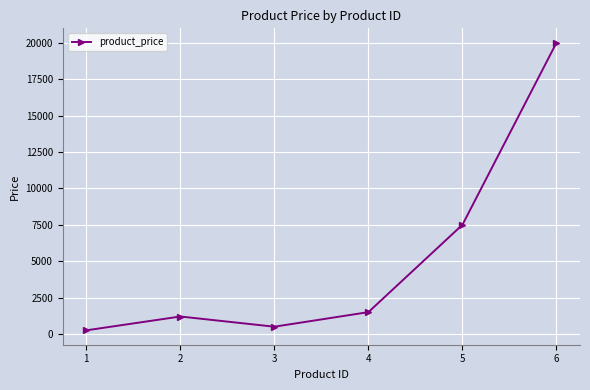

Is it true that the value at 5 is 9993?

False